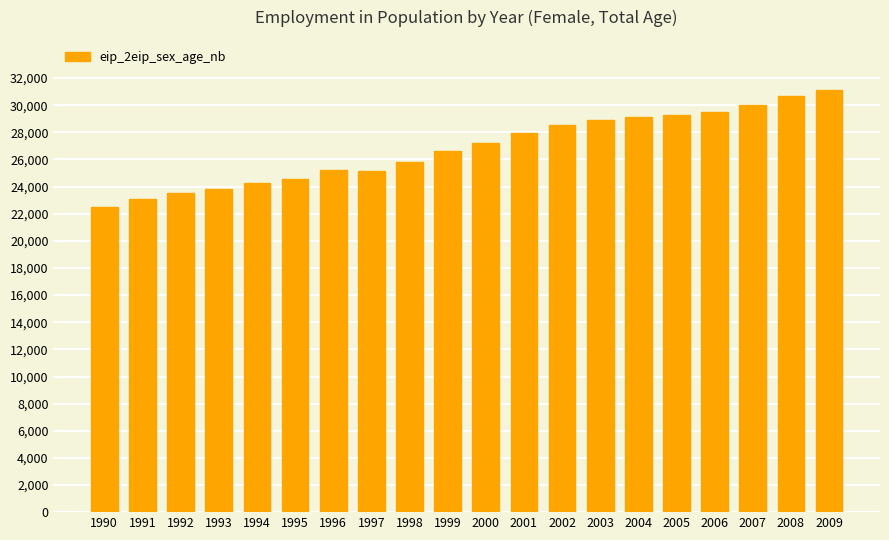

The value at 1992 is 13130.7. True or false?

False